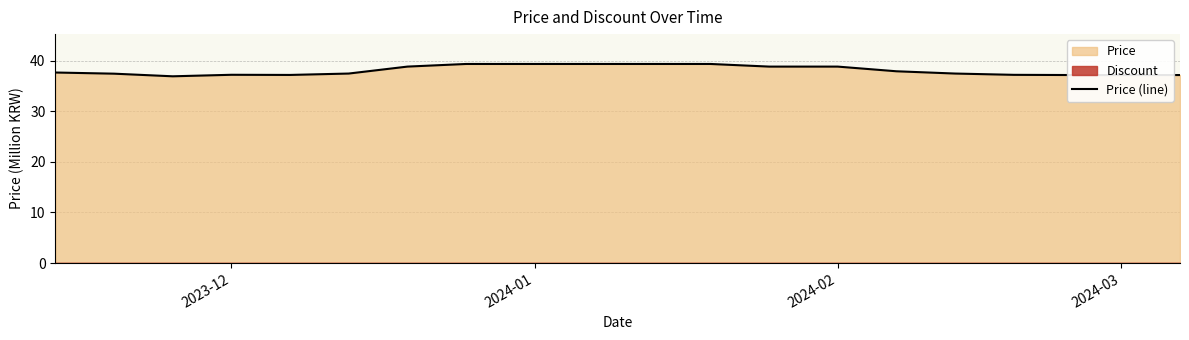

What is the maximum value for Price (line)?

39.4